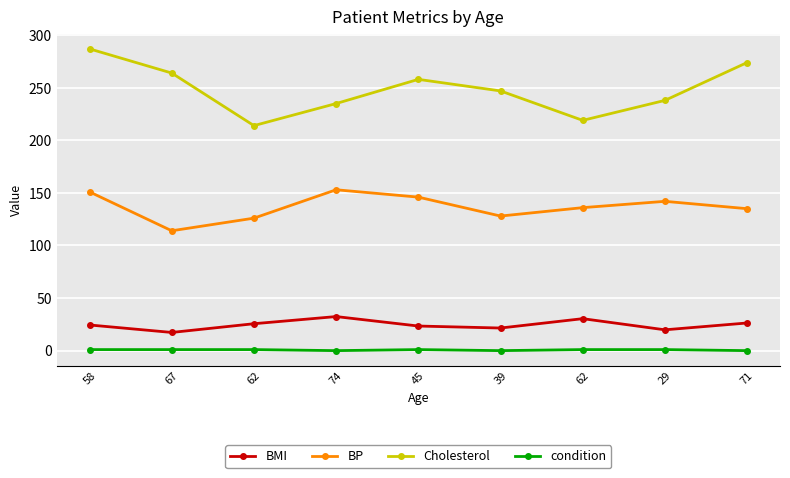

True or false: condition has a value of 1.0 at 67.

True